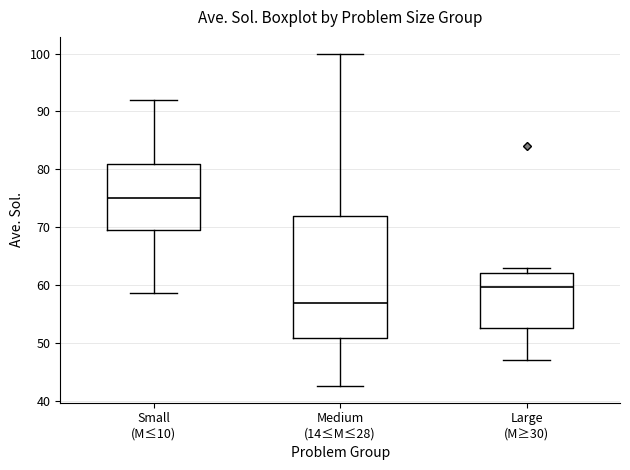

Reading left to right, read every box against the y-axis: the position of its median line, the range the box covers, and the ends of its whiskers. The values are not printed on the chart, so give them approximately, as read against the axis.

Small (M≤10): median 75, box 70 to 81, whiskers 59 to 92
Medium (14≤M≤28): median 57, box 51 to 72, whiskers 43 to 100
Large (M≥30): median 60, box 53 to 62, whiskers 47 to 63